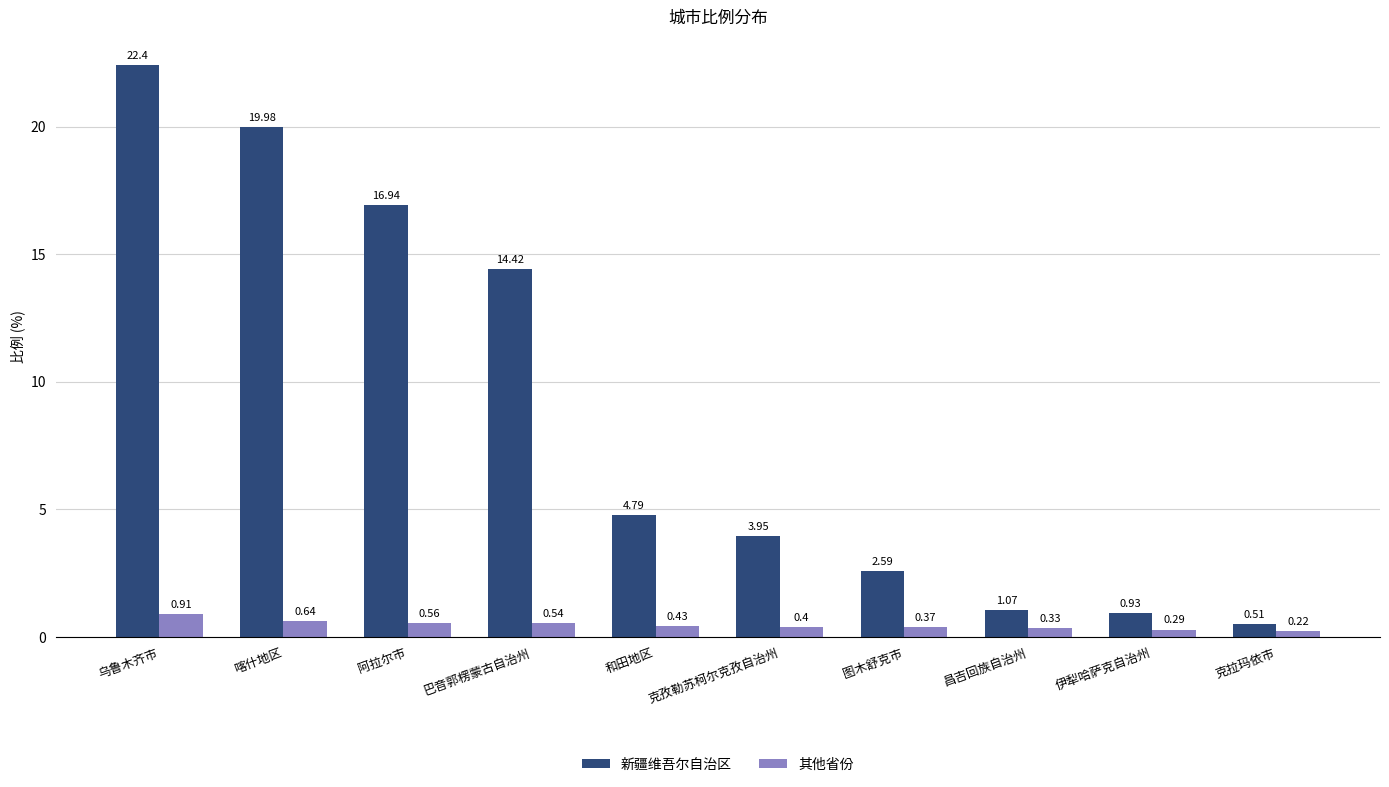

At which category does the chart reach its minimum across all series?

克拉玛依市